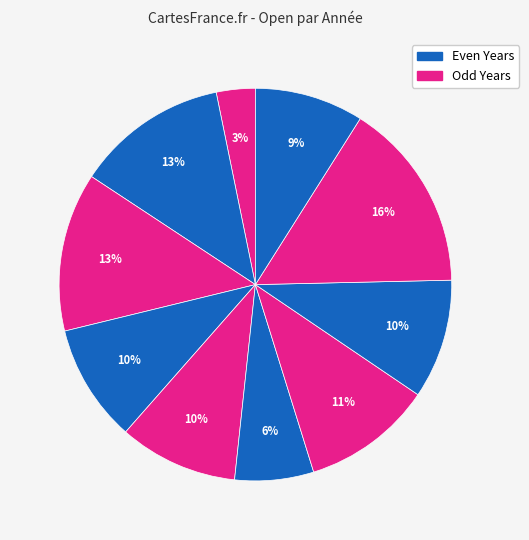

How many slices are in this pie chart?

10